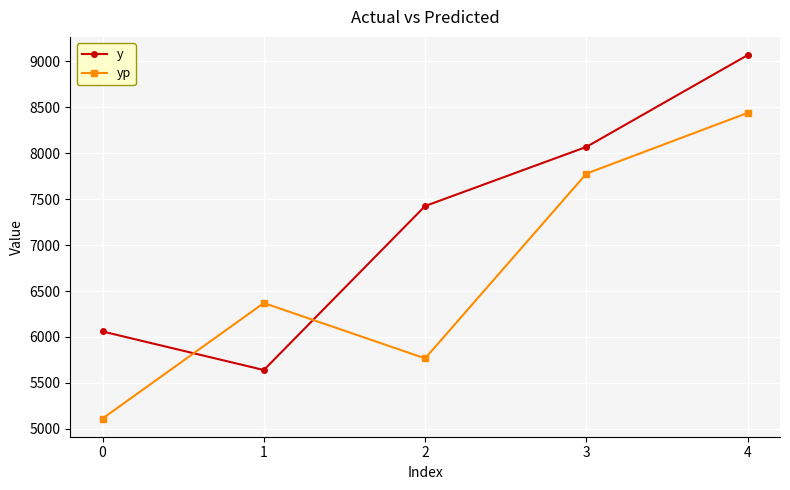

What is the difference between the second highest and second lowest values in the y series?

2010.7